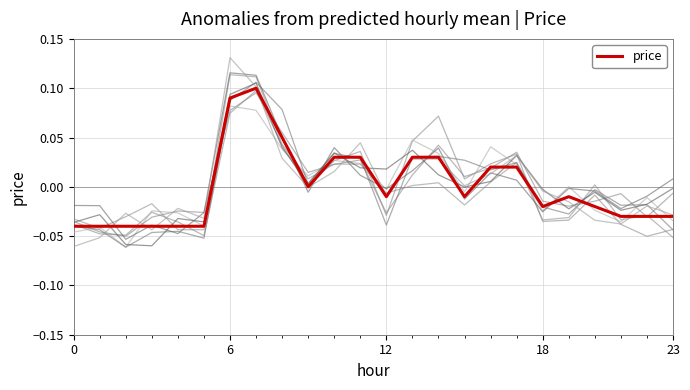

Reading right to left, list all the values displayed in this chart.

-0.0	-0.0	-0.0	-0.0	-0.0	-0.0	0.0	0.0	-0.0	0.0	0.0	-0.0	0.0	0.0	0.0	0.1	0.1	0.1	-0.0	-0.0	-0.0	-0.0	-0.0	-0.0